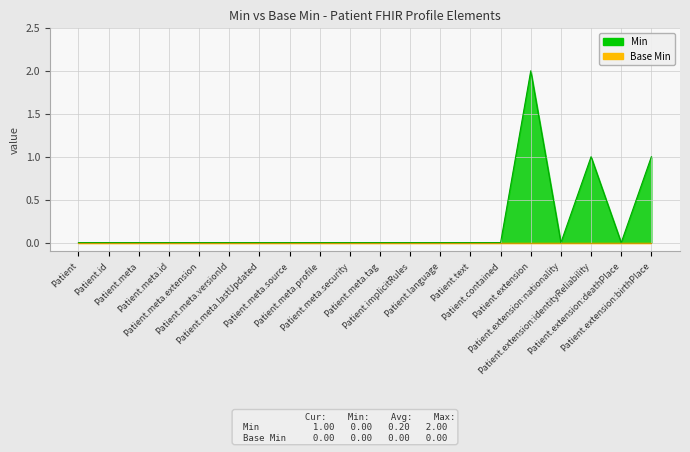

Which category has the highest value across all series?

Patient.extension